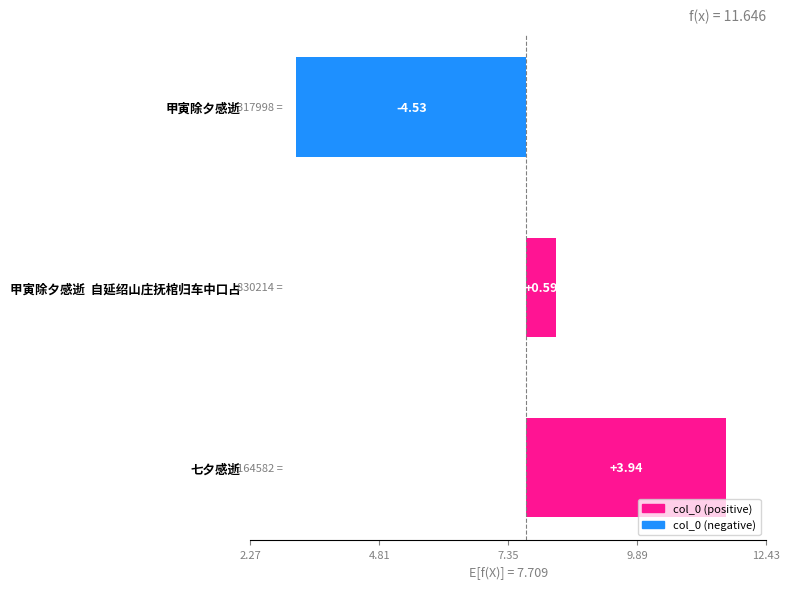

Are the bars horizontal?

Yes